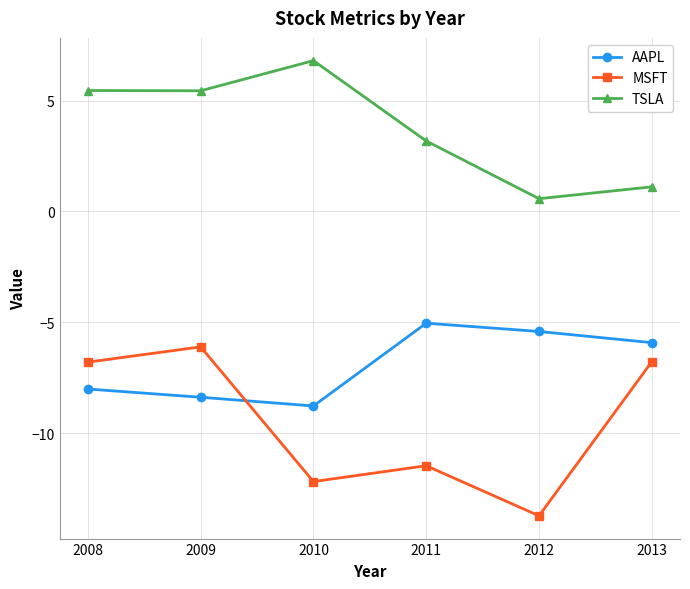

What is the spread (max minus min) of values at 2013?

7.9